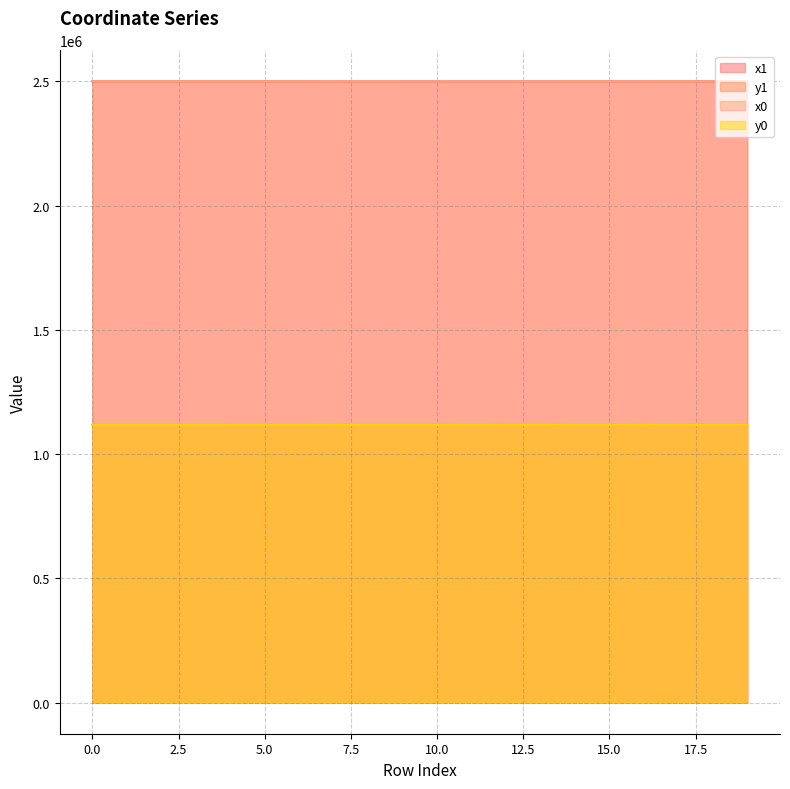

Which category has the lowest value in the y0 series?

13